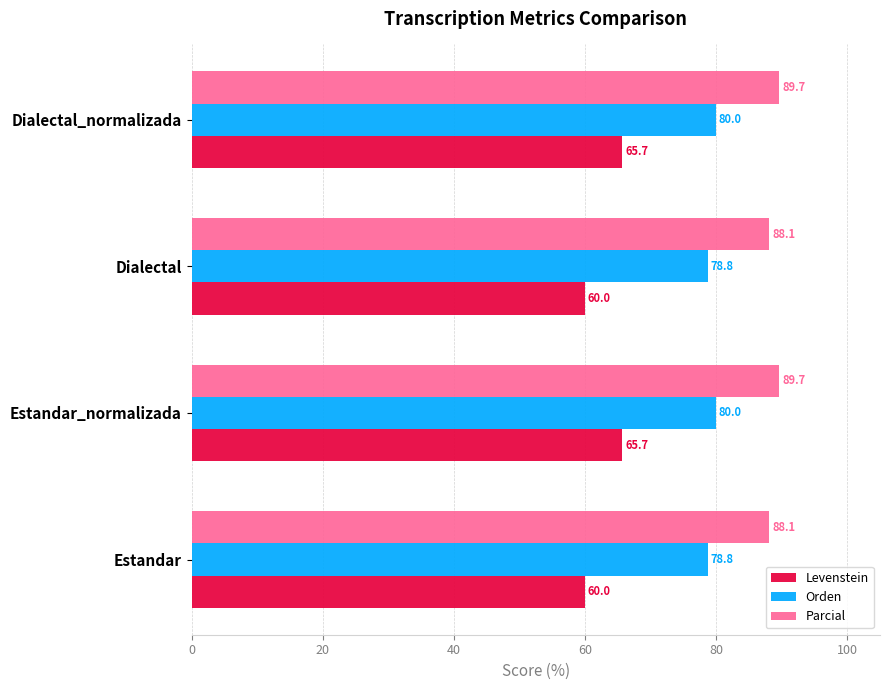

Which series has the widest spread of values?

Levenstein